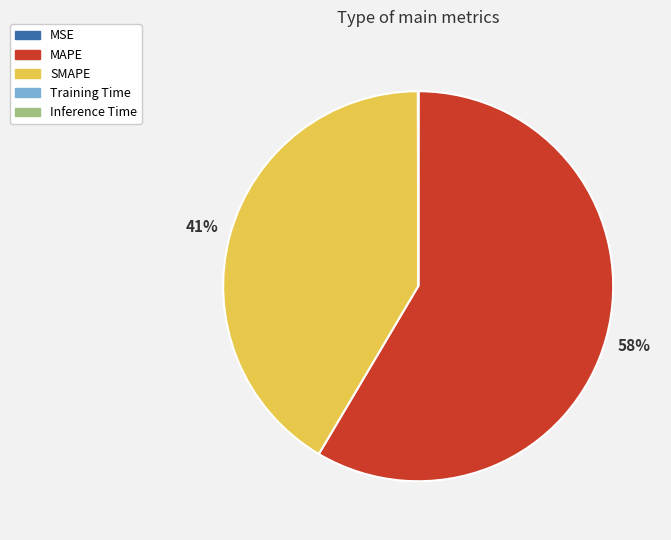

Is it true that MAPE is 58% of the pie?

True